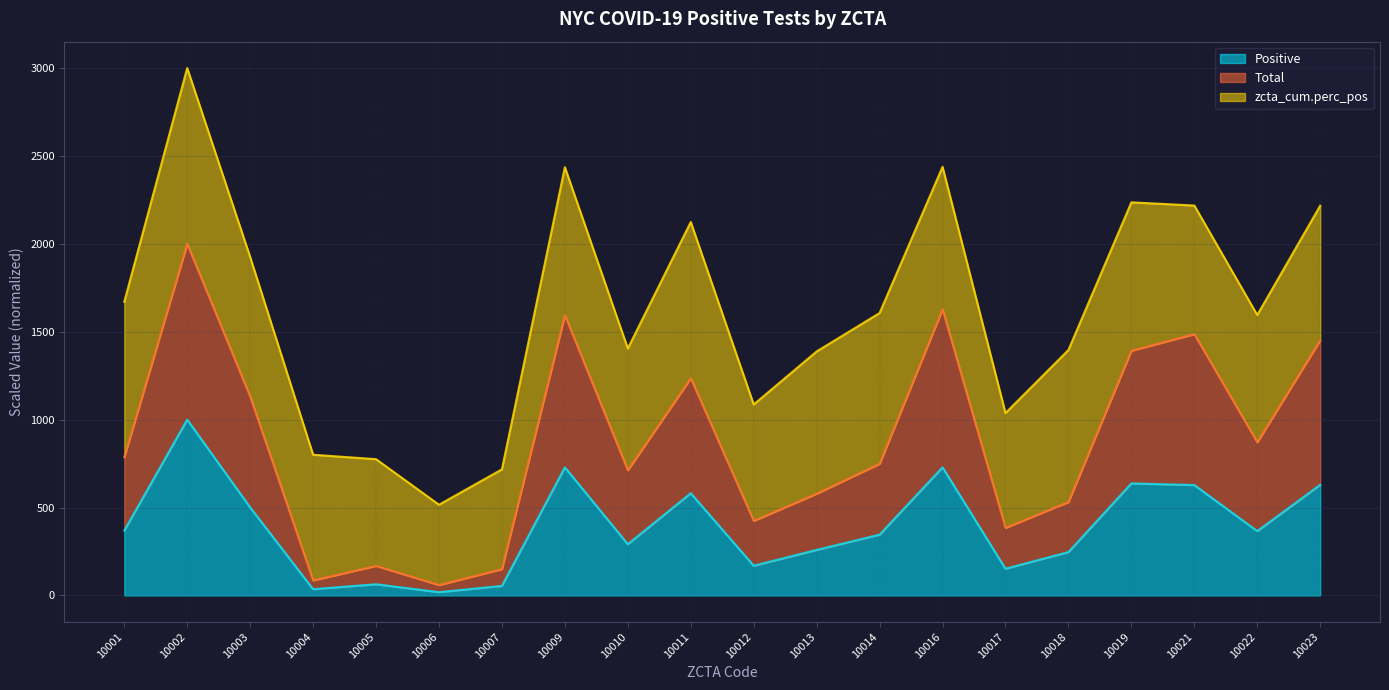

True or false: Positive has a value of 63.6 at 10005.

True